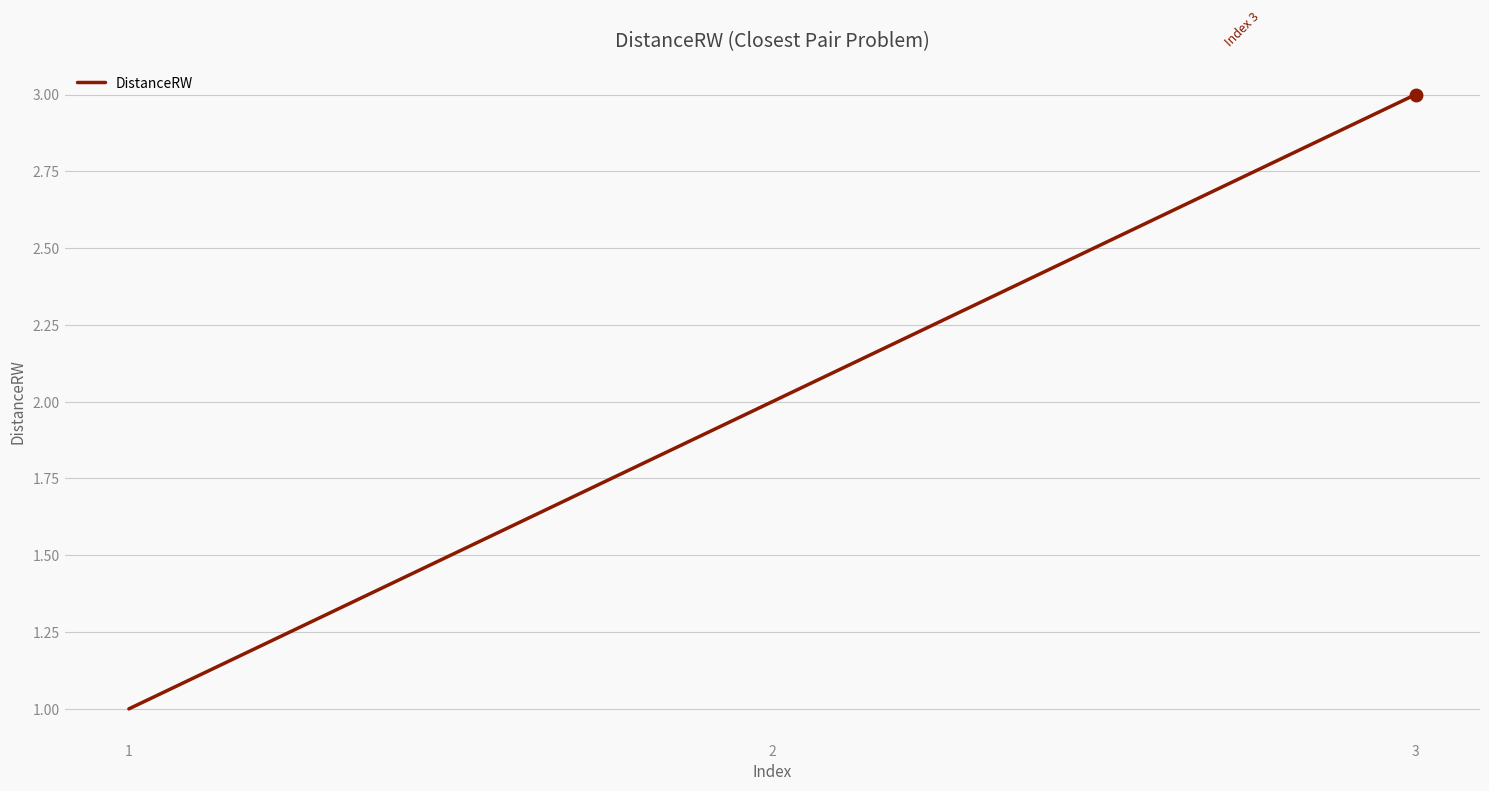

Rank the categories by value from lowest to highest.

1, 2, 3